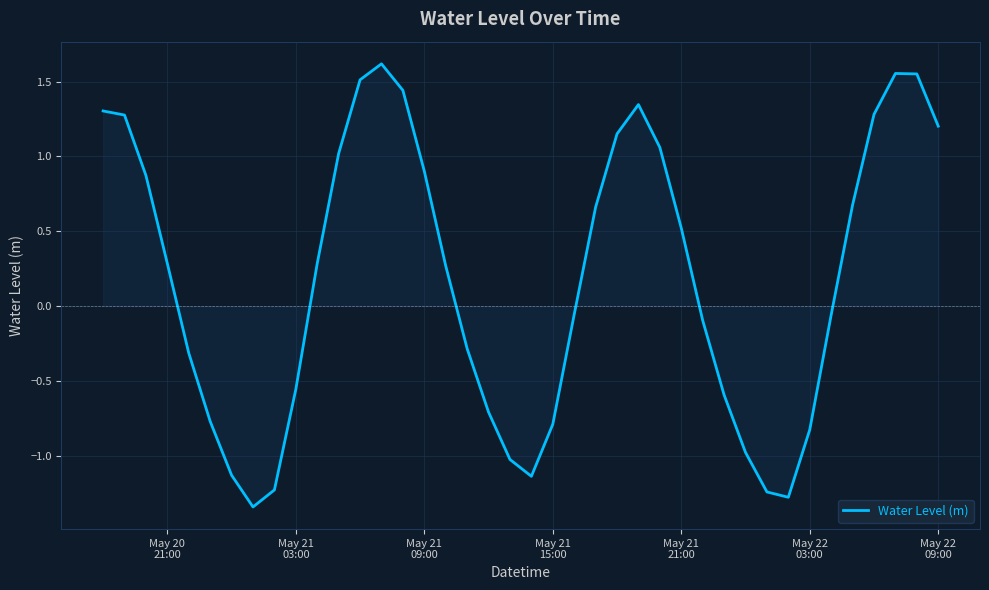

What is the difference between the maximum and minimum values?

3.0